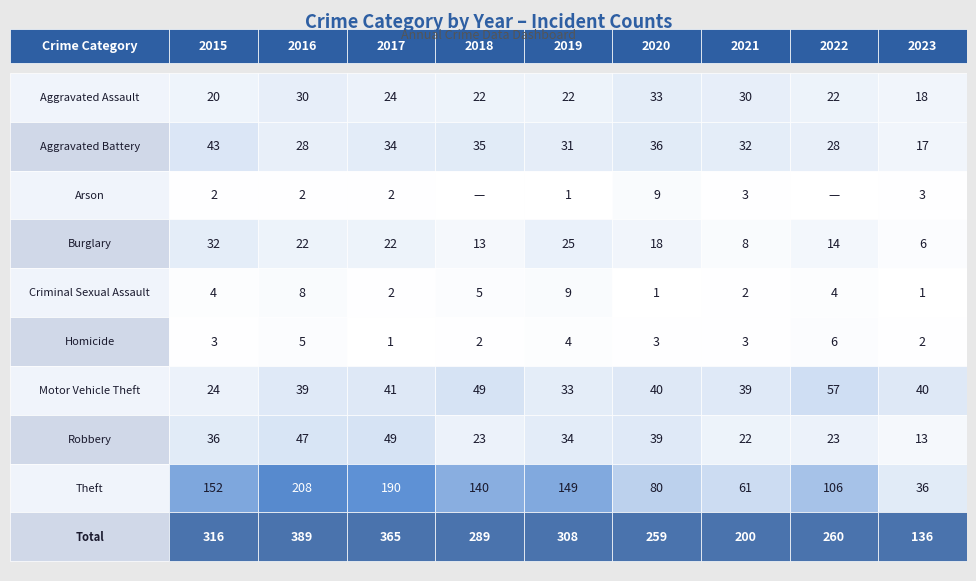

List the series in order of their peak value, highest first.

Total, Theft, Motor Vehicle Theft, Robbery, Aggravated Battery, Aggravated Assault, Burglary, Arson, Criminal Sexual Assault, Homicide